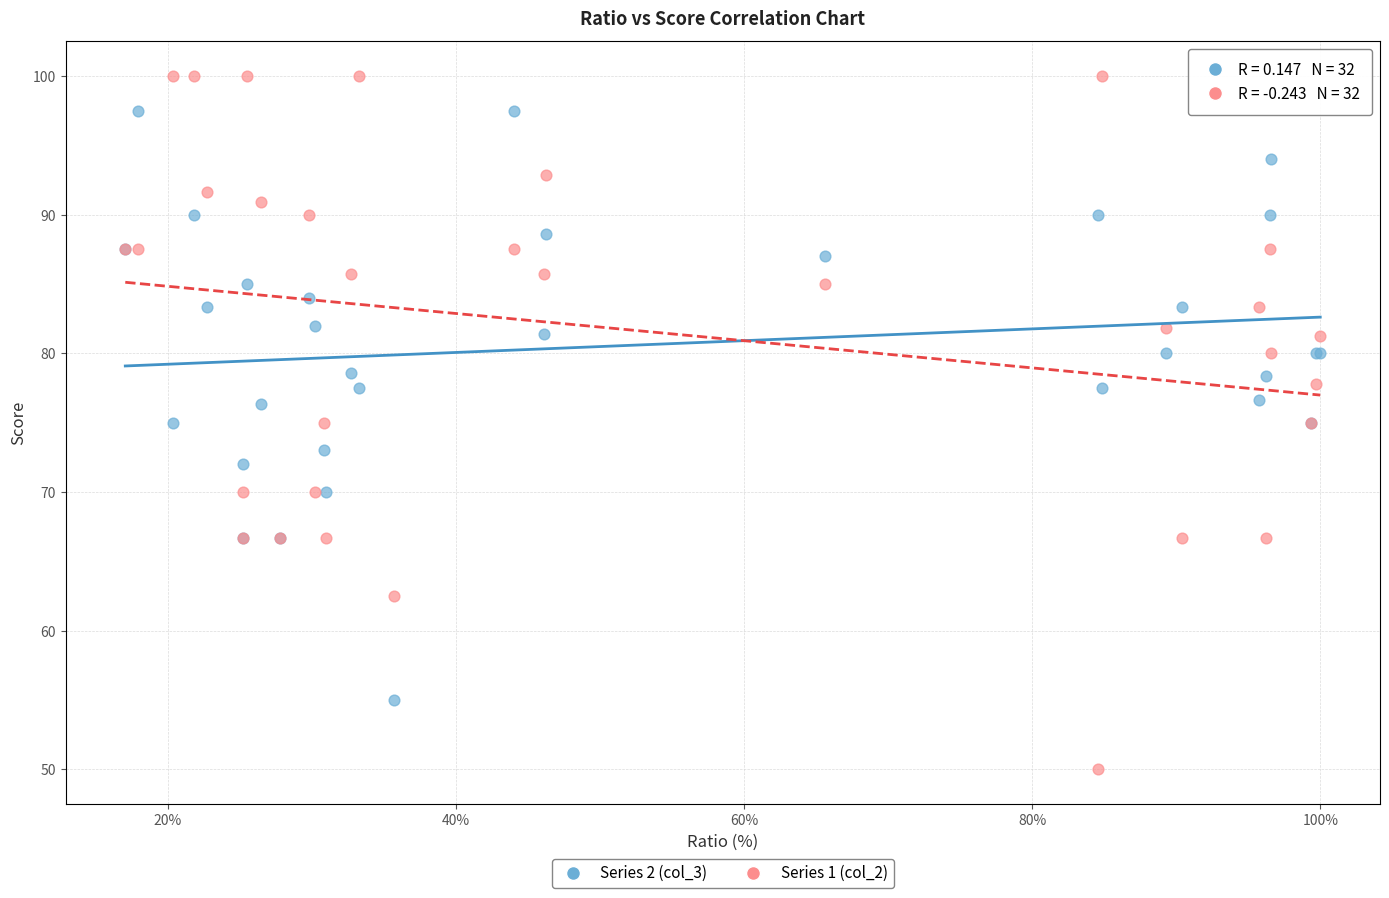

What is the X range (max minus min) for the scatter plot?

83.0